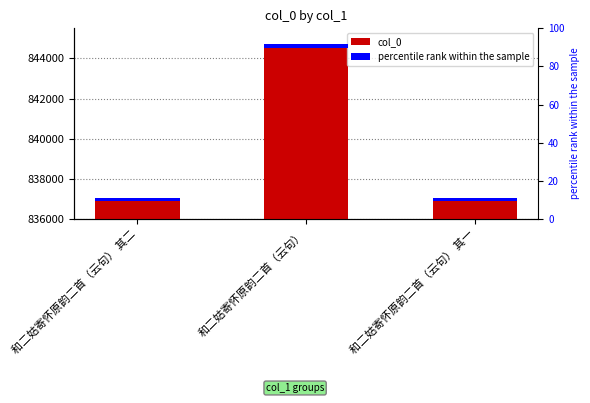

What is the value of the col_0 bar at the 3rd from the left?

836973